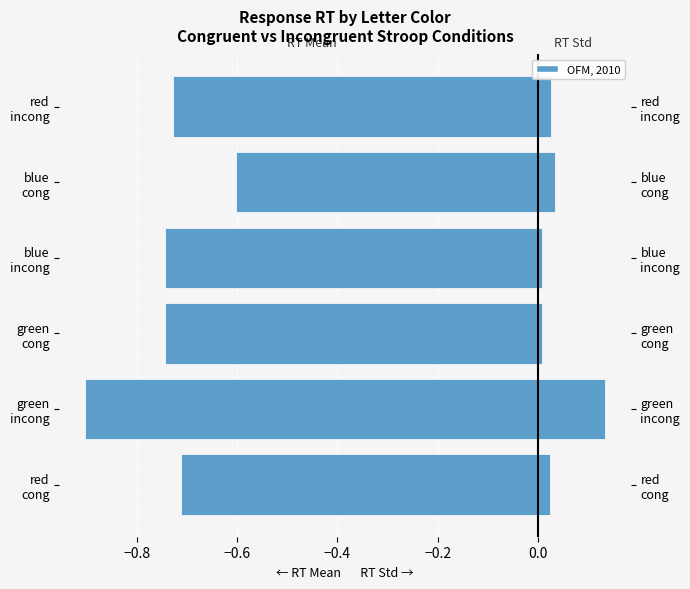

Which has a higher value, green incong or blue cong?

blue cong